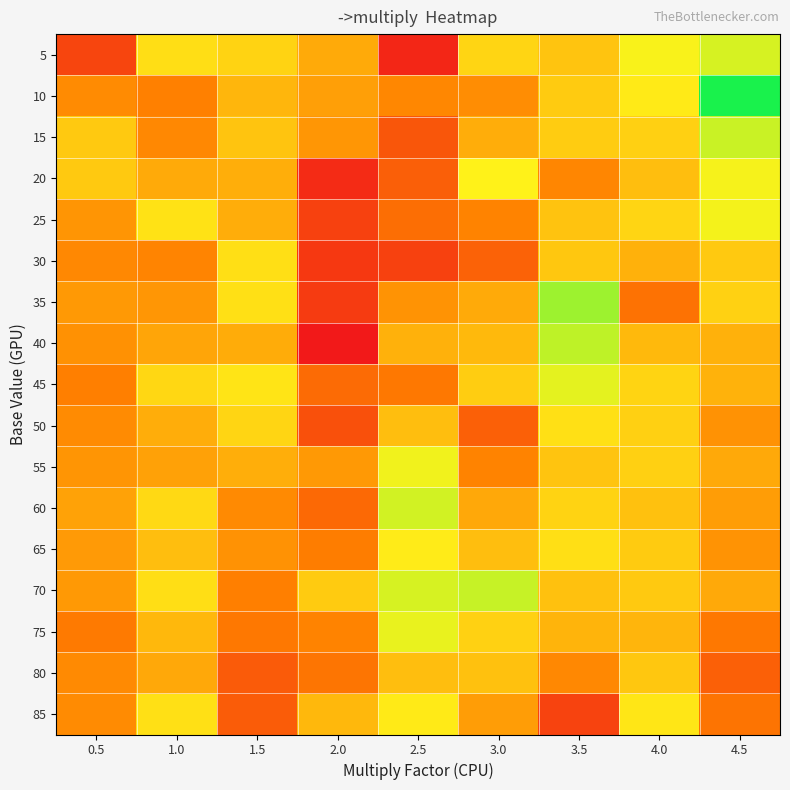

Which series changed the most between 1.0 and 3.0?

25